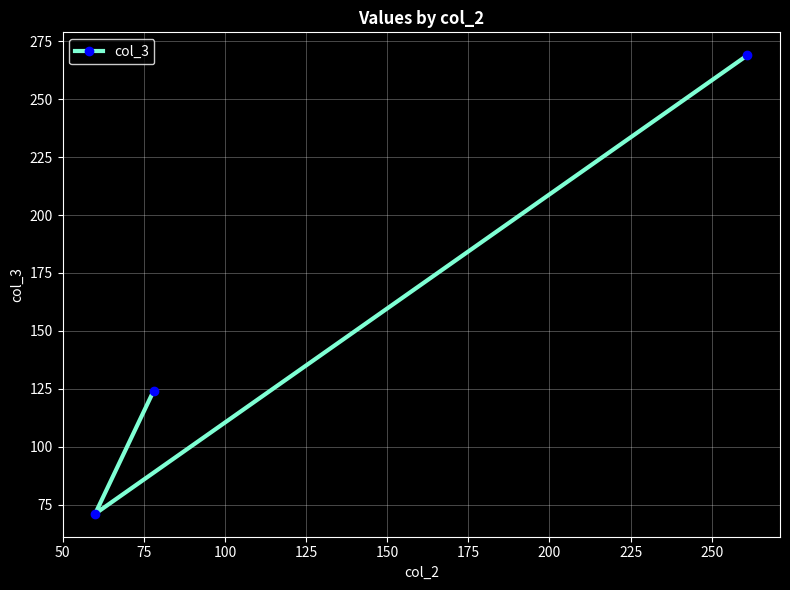

What is the greatest value displayed?

269